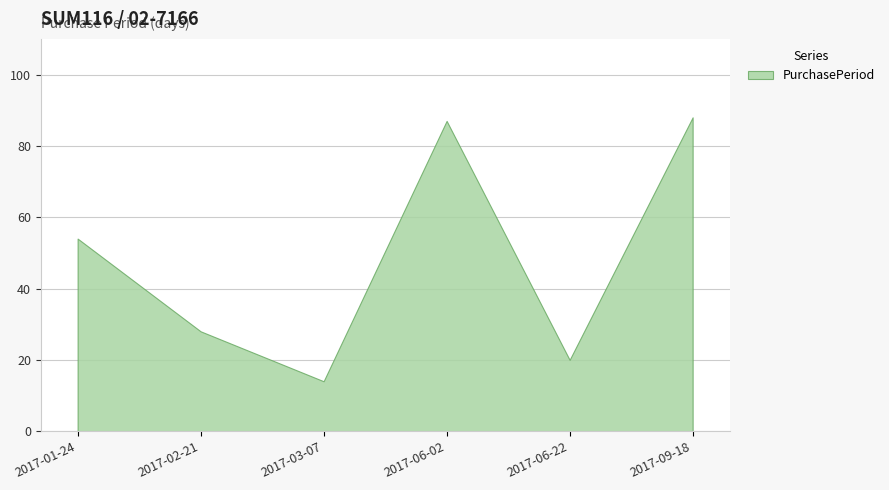

At which label is the value closest to 51?

2017-01-24